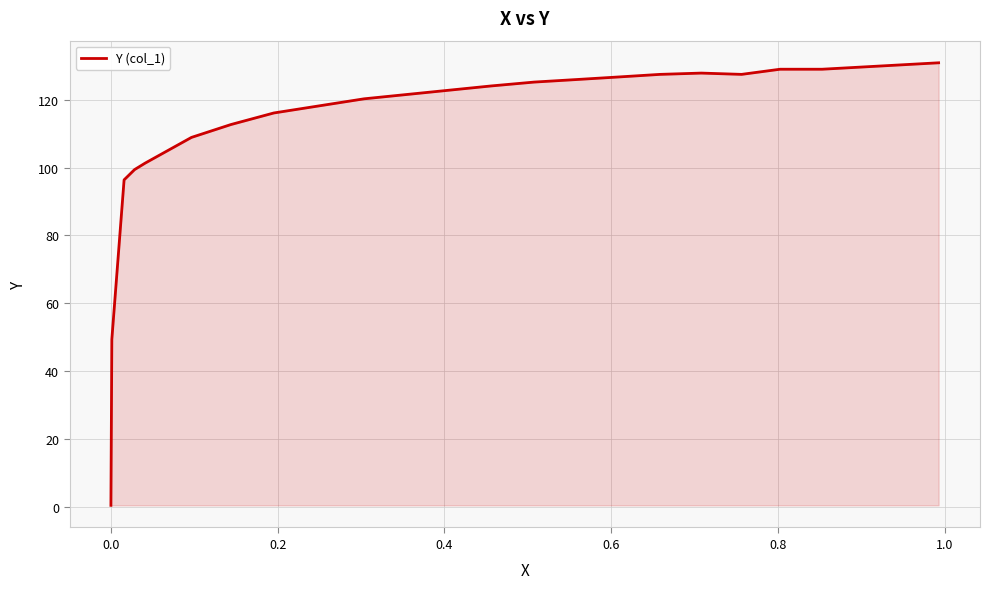

What is the difference between the maximum and minimum values?

130.5